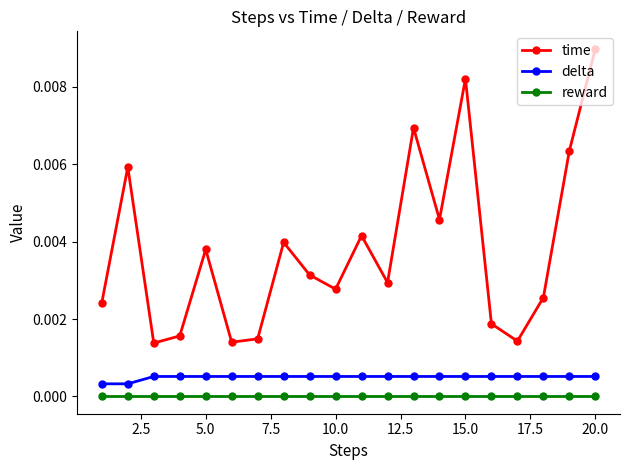

True or false: reward and delta intersect in this chart.

False